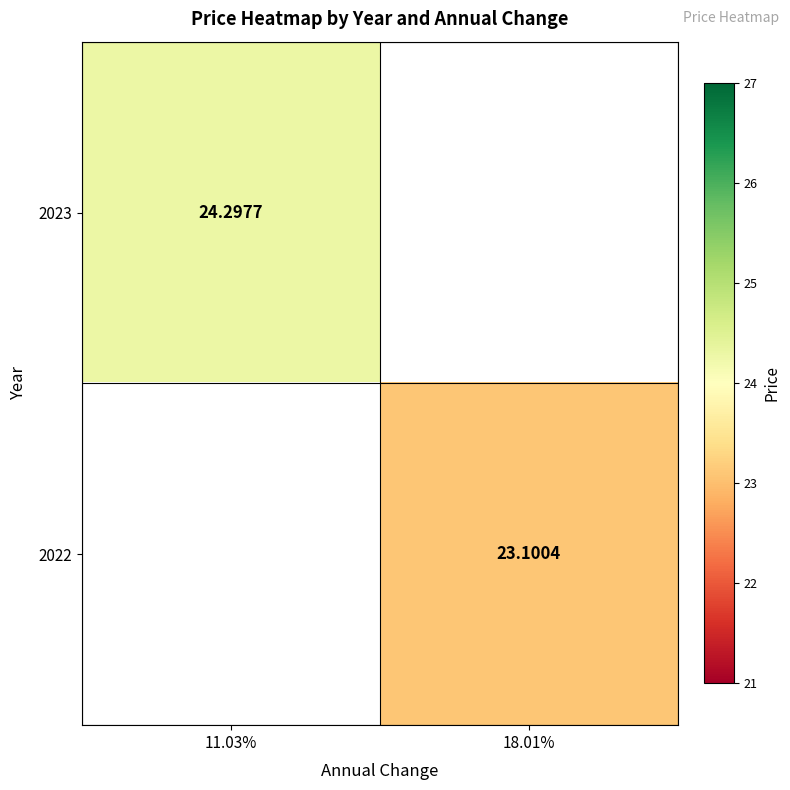

Is the value of 2023 at 11.03% greater than the value of 2022 at 18.01%?

Yes